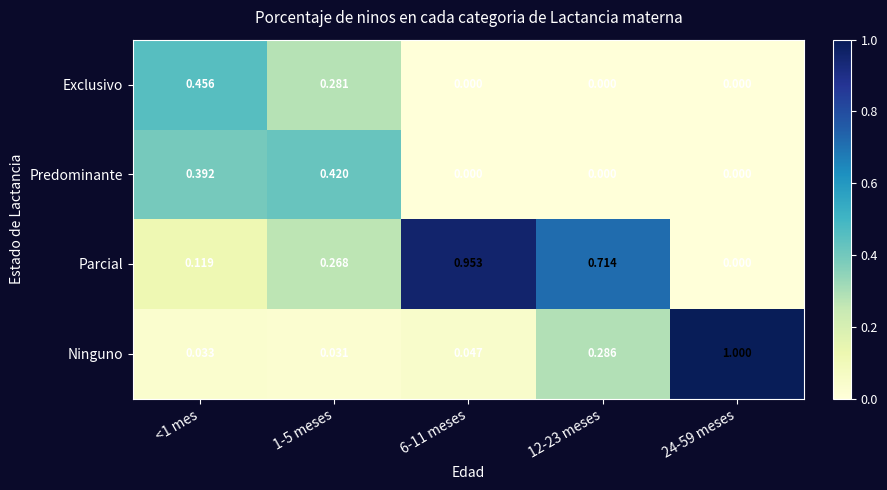

Which series has the widest spread of values?

Ninguno